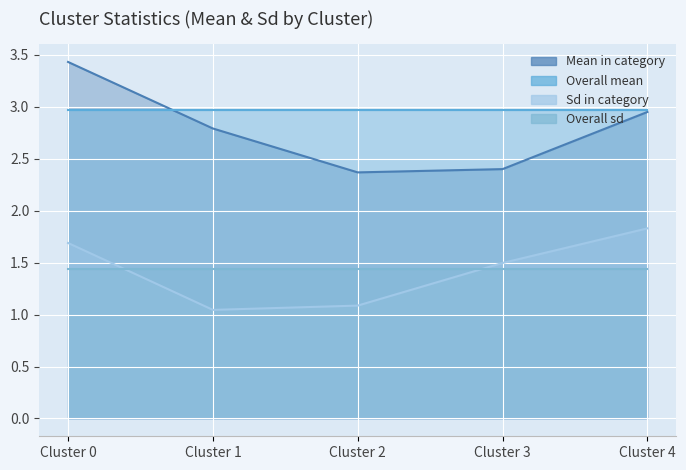

True or false: Sd in category and Mean in category intersect in this chart.

False